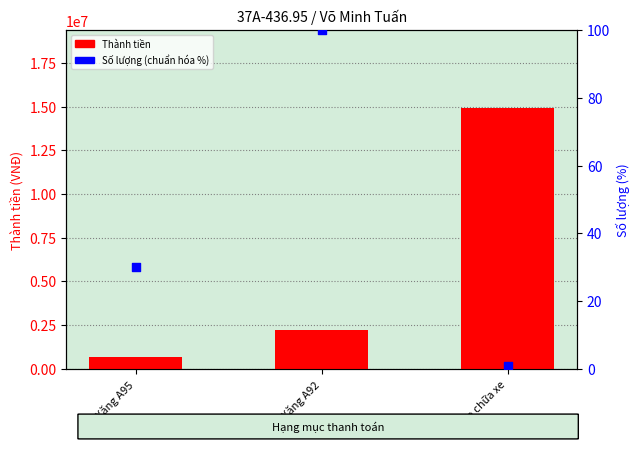

What is the total value across all series at Sửa chữa xe?

14890001